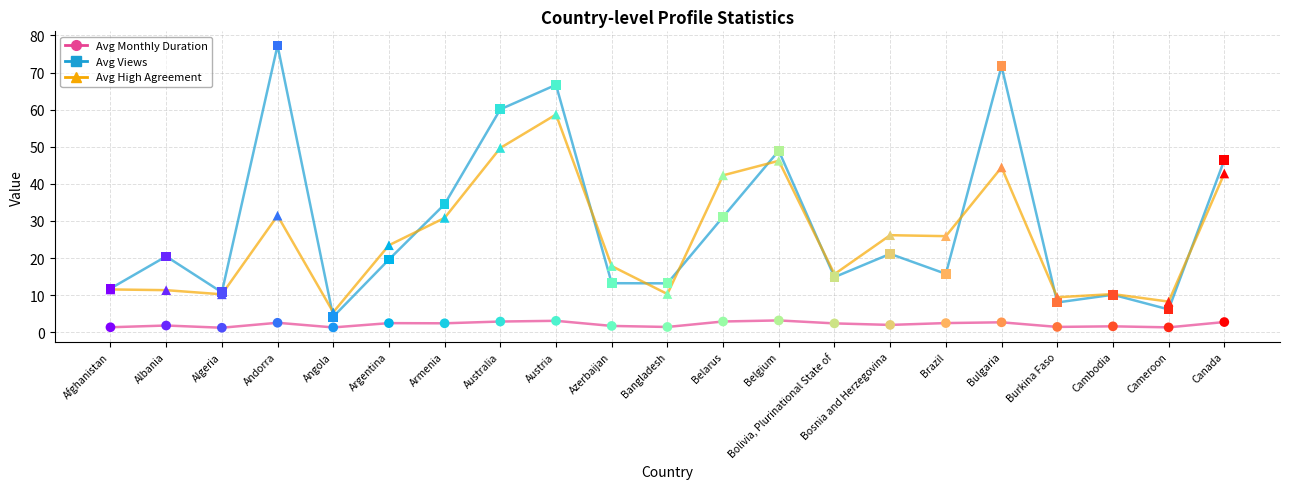

Which series reaches the maximum Y coordinate?

avg_views